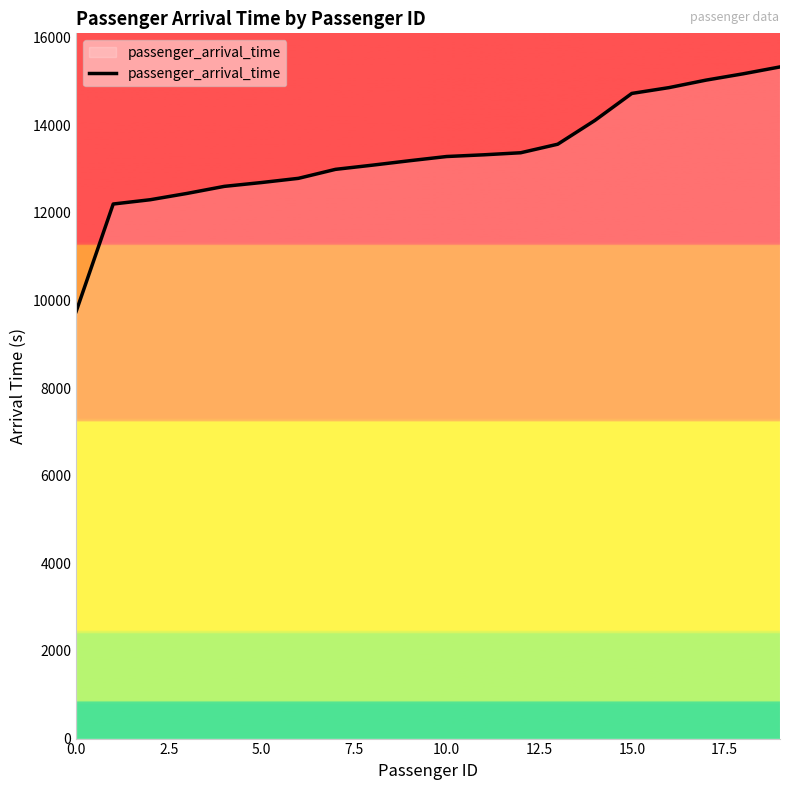

What is the smallest value displayed?

9748